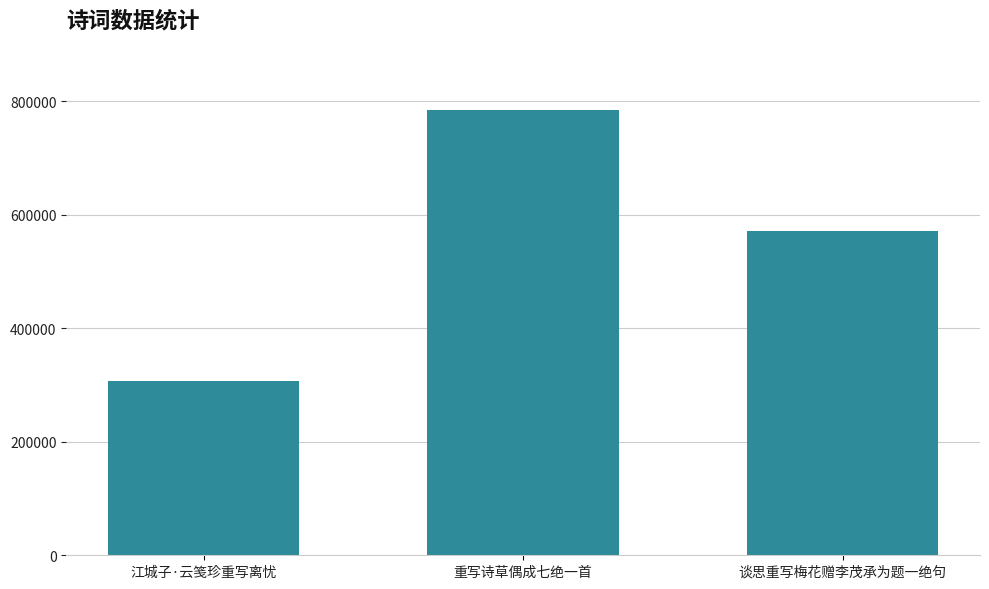

What is the average value?

554073